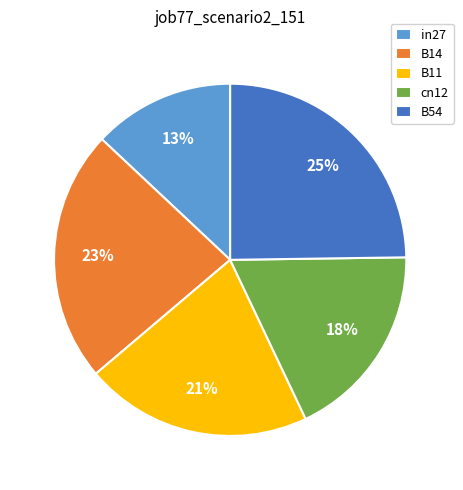

How many segments does this pie chart have?

5